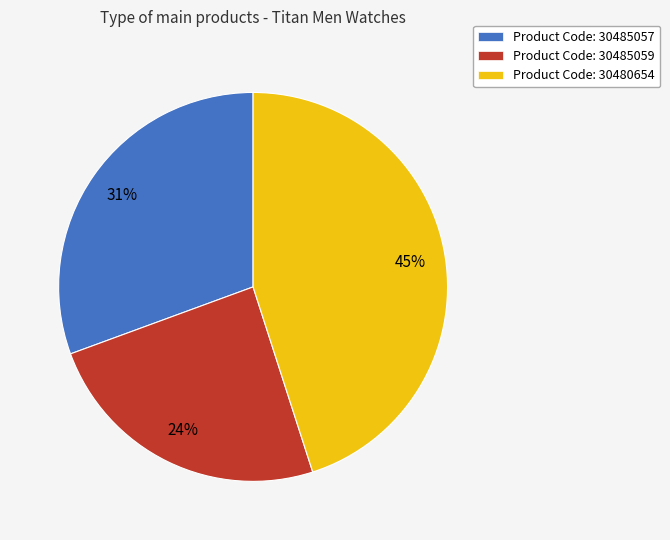

To the nearest percent, what portion does Product Code: 30480654 represent?

45%